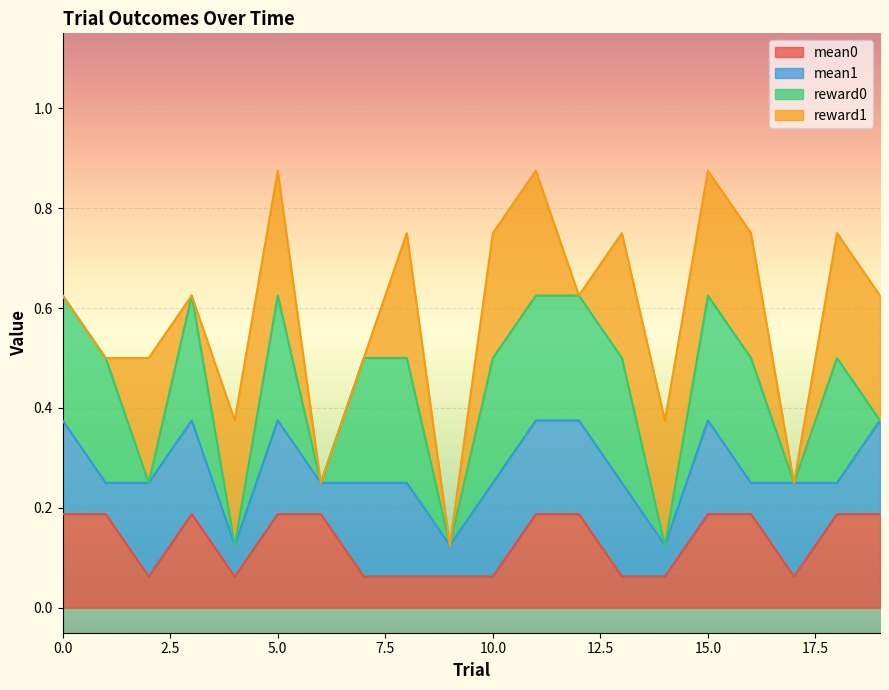

What is the value of the mean1 point at the 7th from the left?

0.2